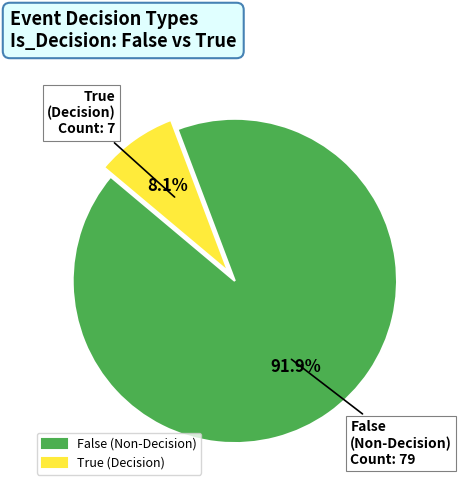

What percentage do False and True together represent?

100.0%